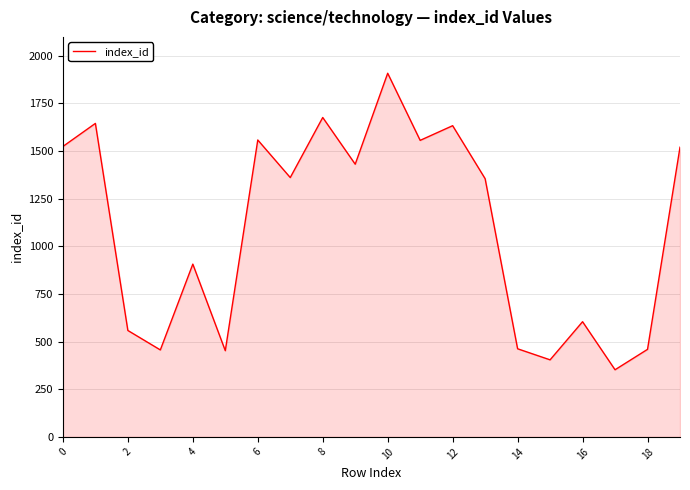

What is the minimum value shown in the chart?

352